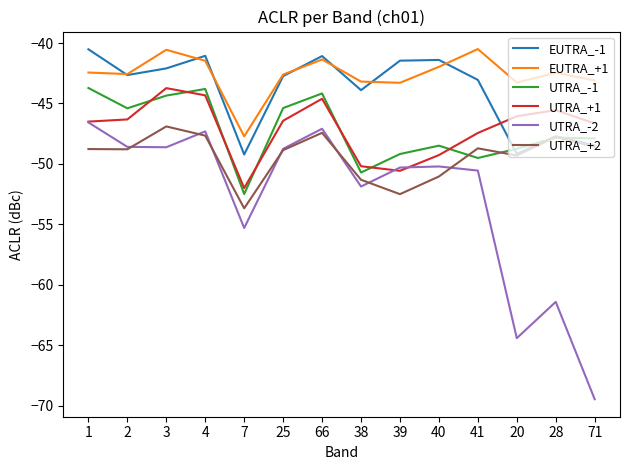

What position from the right is 40?

5